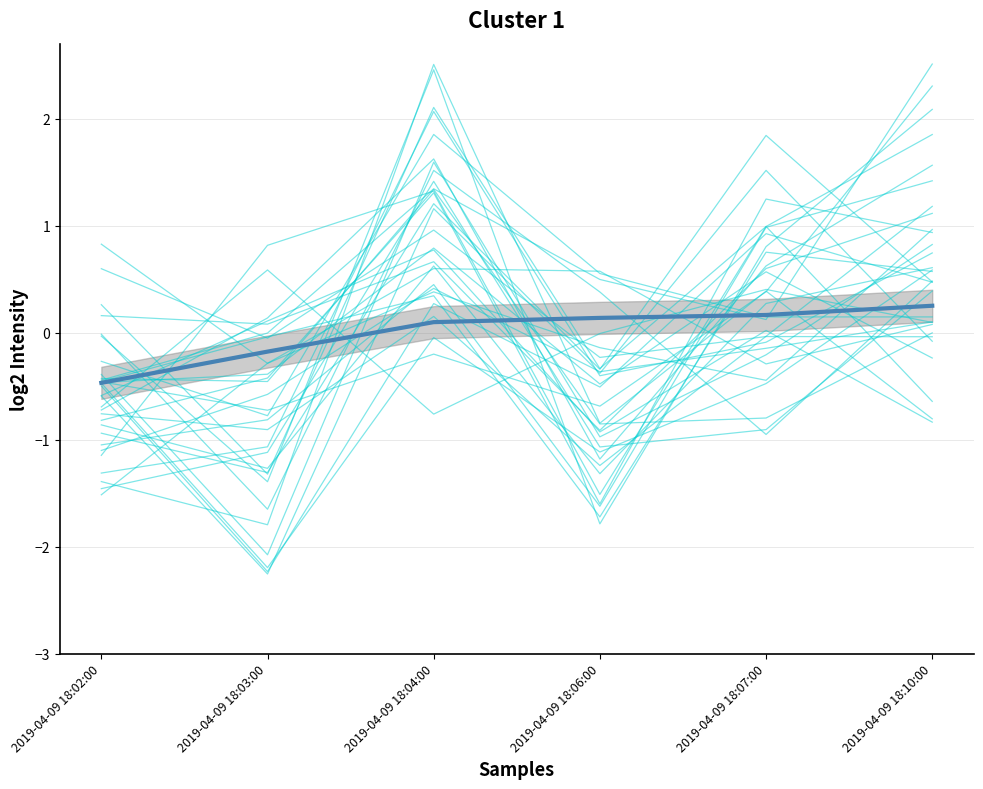

Which has a higher value, 2019-04-09 18:04:00 or 2019-04-09 18:10:00?

2019-04-09 18:10:00